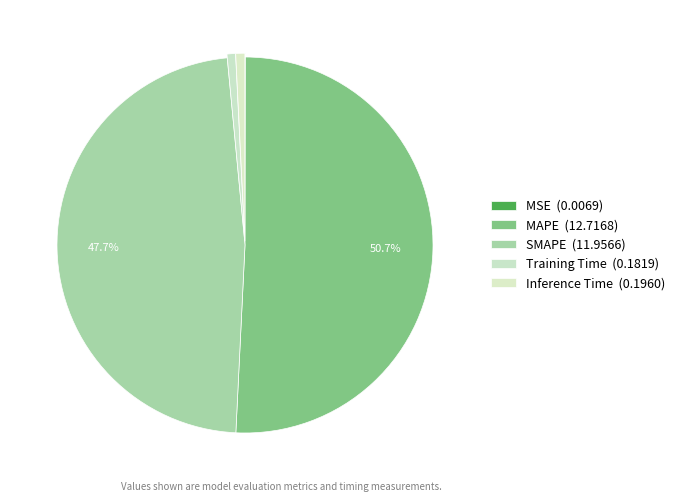

What portion of the pie excludes MSE?

100.0%